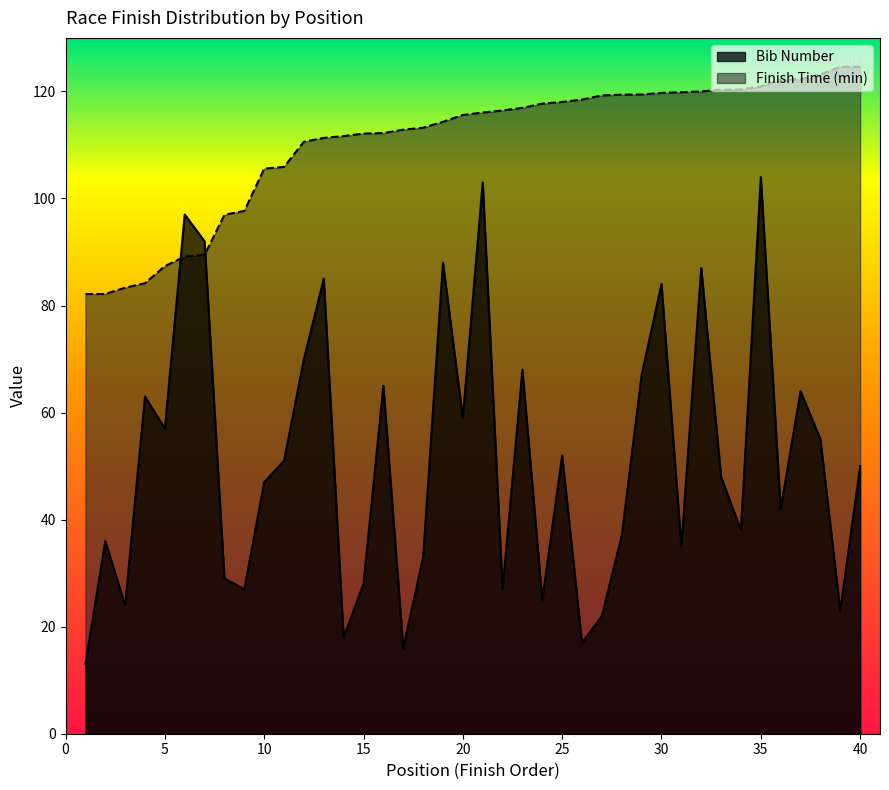

Approximately how many times larger is the value at 18 compared to 2?

0.9